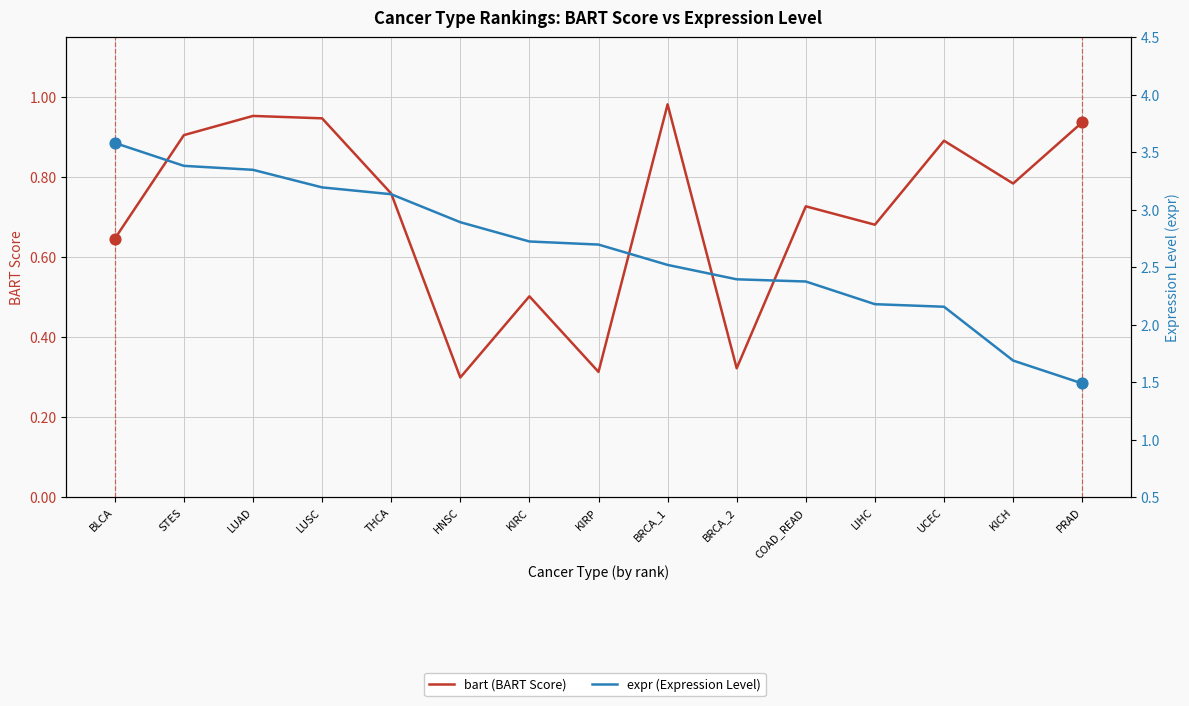

What is the total value across all series at KIRC?

3.2